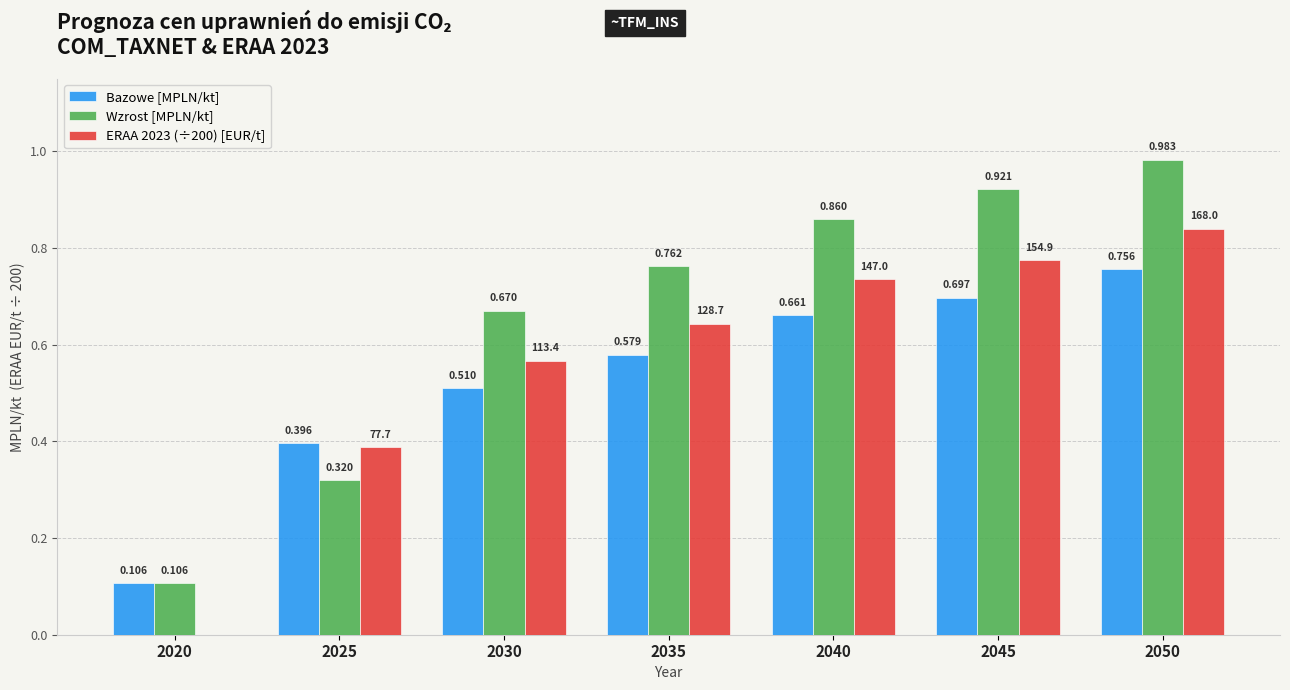

Which series changed the most between 2030 and 2035?

Wzrost [MPLN/kt]